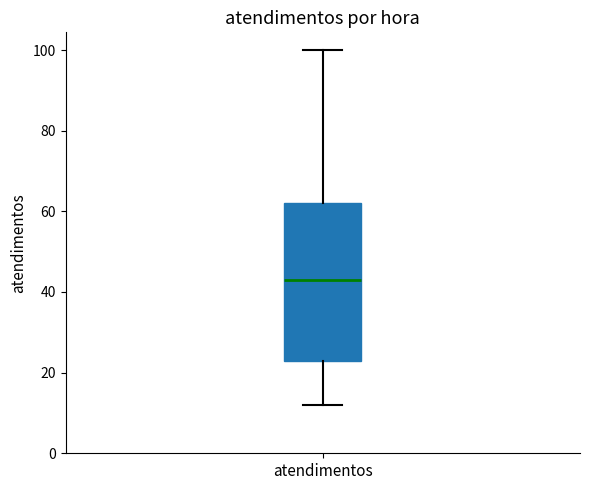

Where does the lower whisker of the box for atendimentos end on the y-axis? The values are not printed on the chart, so give them approximately, as read against the axis.

12